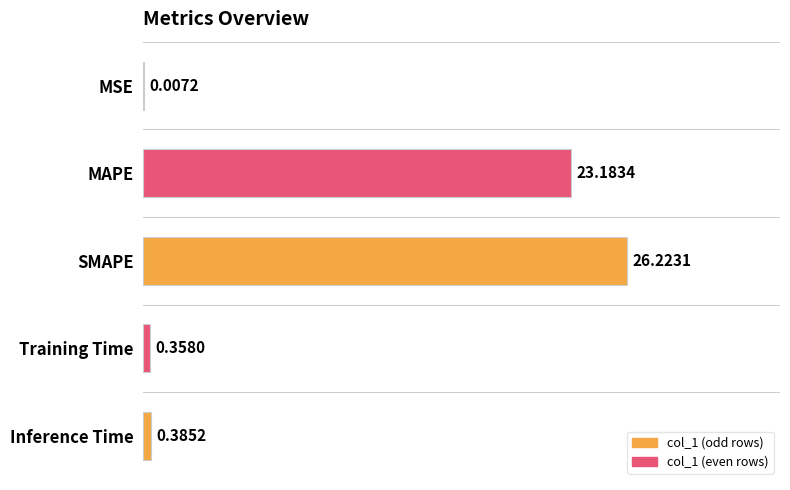

Count the number of categories in the chart.

5